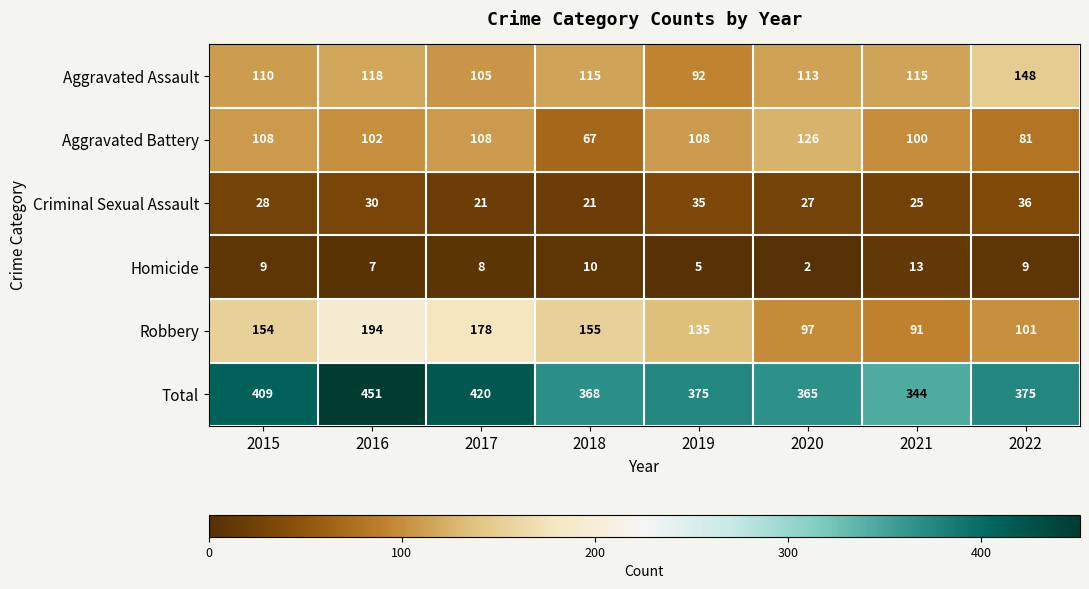

What is the difference between the highest and lowest values at 2021?

331